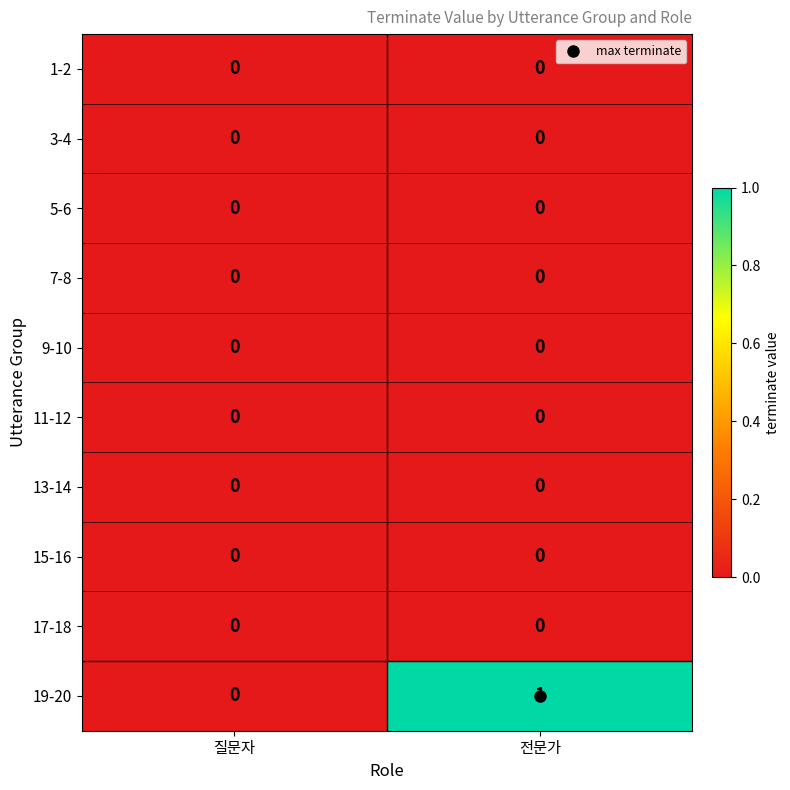

The 3-4 series shows 0 at 전문가. True or false?

True